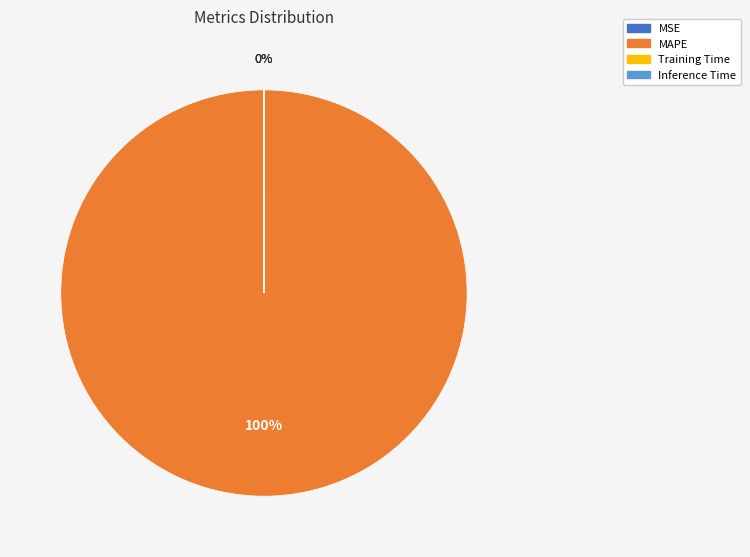

What is the majority slice?

MAPE